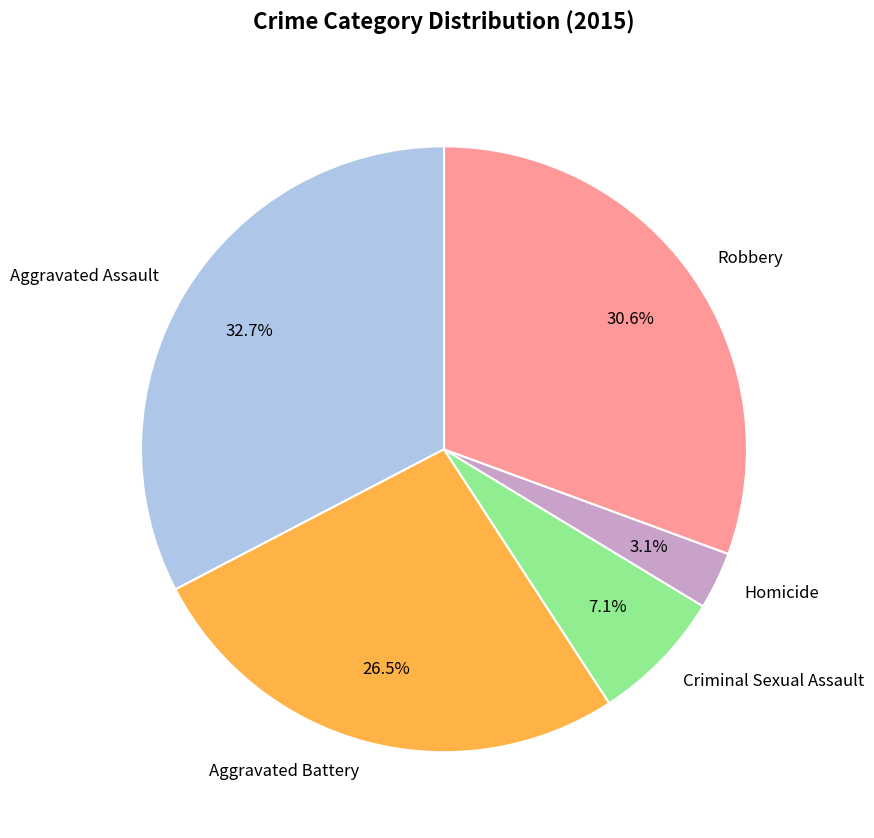

How many segments does this pie chart have?

5